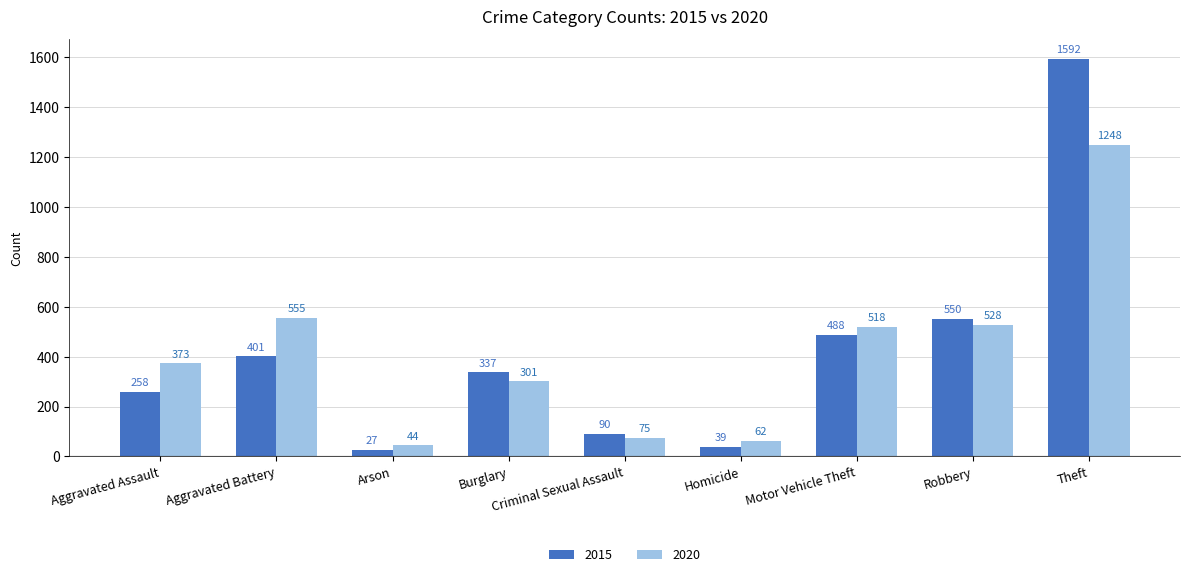

What is the difference between the second highest and second lowest values in the 2020 series?

493